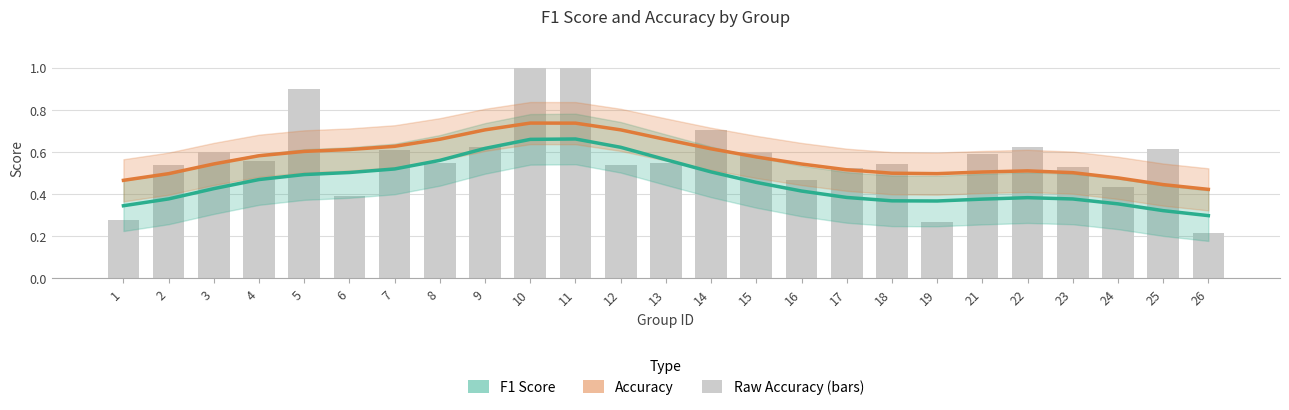

What is the total value across all series at 24?

0.8